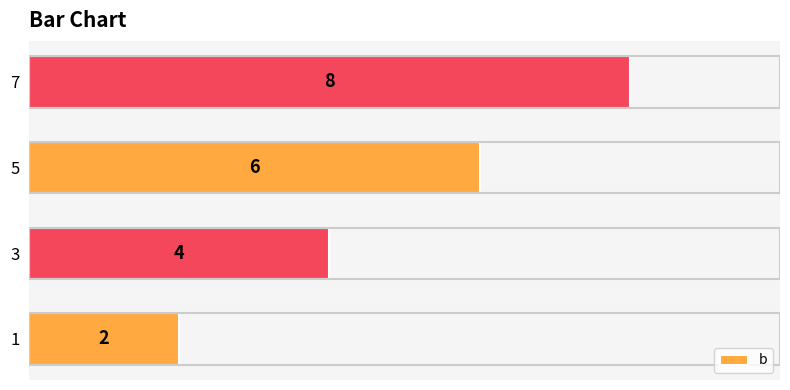

What is the difference between the maximum and minimum values?

6